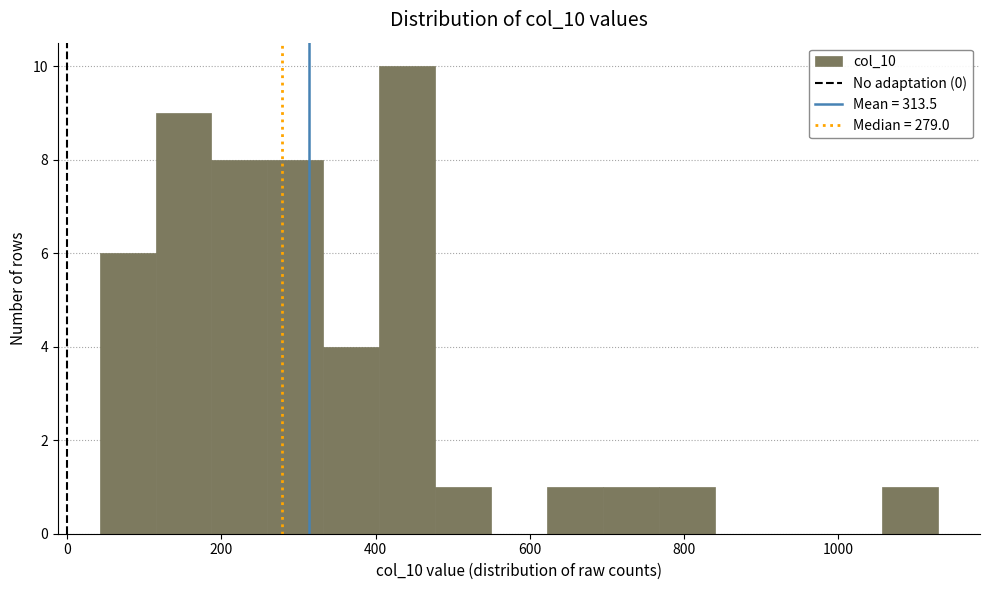

Read against the x-axis, roughly where is the centre of the tallest bar?

440